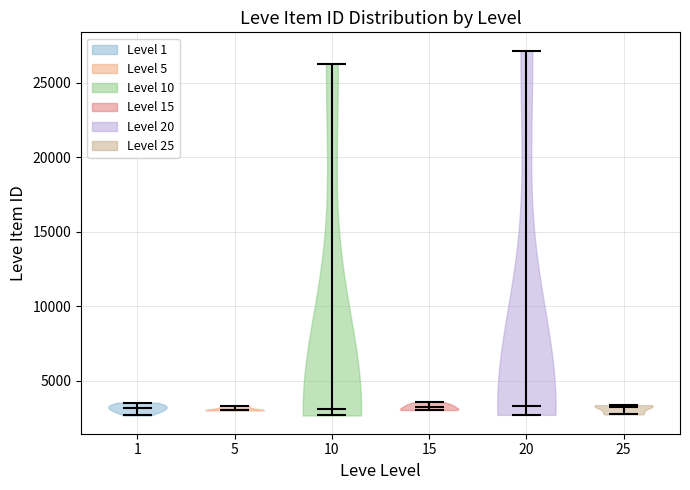

Reading left to right, read every violin against the y-axis: where its median line is, and the lowest and highest points it reaches. The values are not printed on the chart, so give them approximately, as read against the axis.

1: median line 3000, lowest point 2500, highest point 3500
5: median line 3000, lowest point 3000, highest point 3500
10: median line 3000, lowest point 2500, highest point 26500
15: median line 3000, lowest point 3000, highest point 3500
20: median line 3500, lowest point 2500, highest point 27000
25: median line 3000, lowest point 2500, highest point 3500